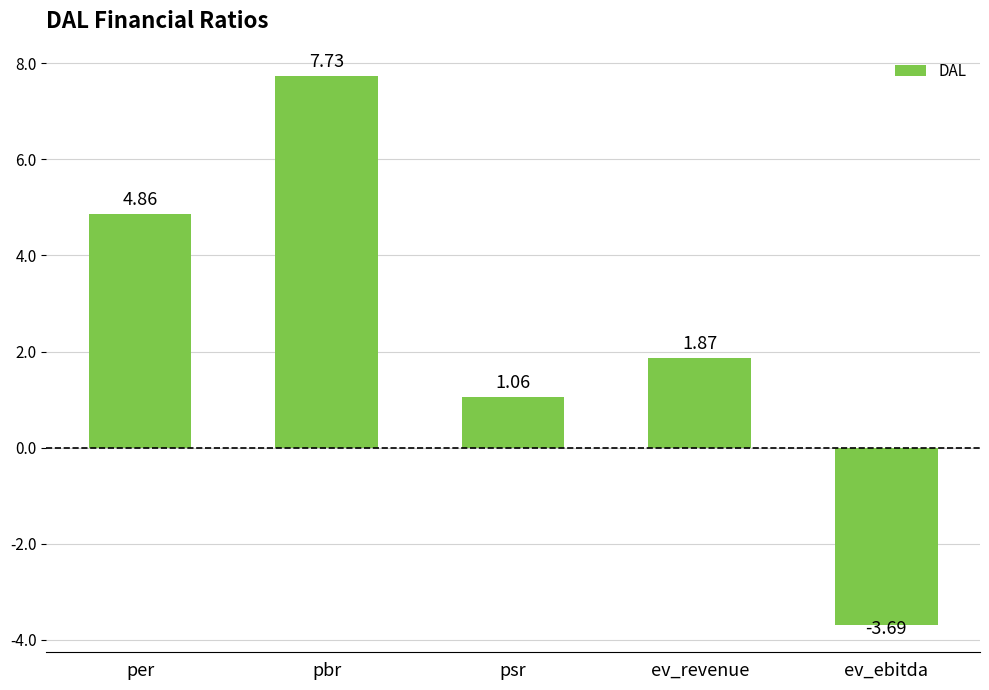

What is the sum of all values?

11.8